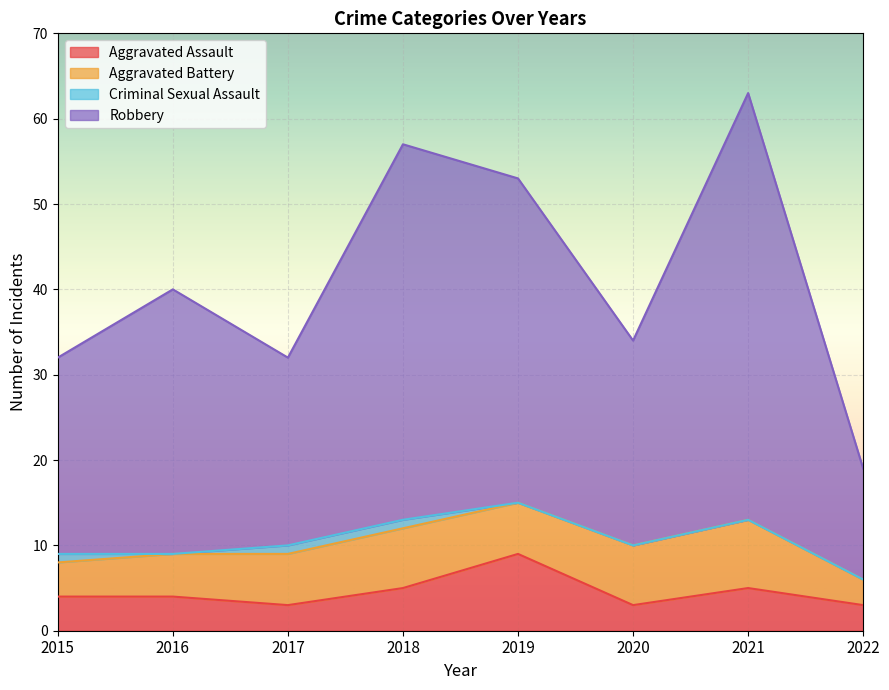

The value of Aggravated Assault at 2016 is 4. True or false?

True